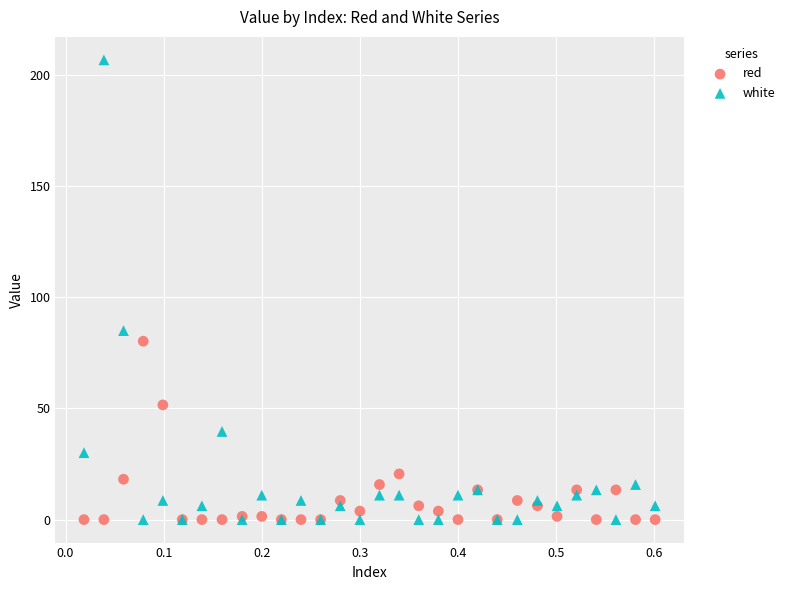

Across all series, what Y value is closest to 103?

85.0